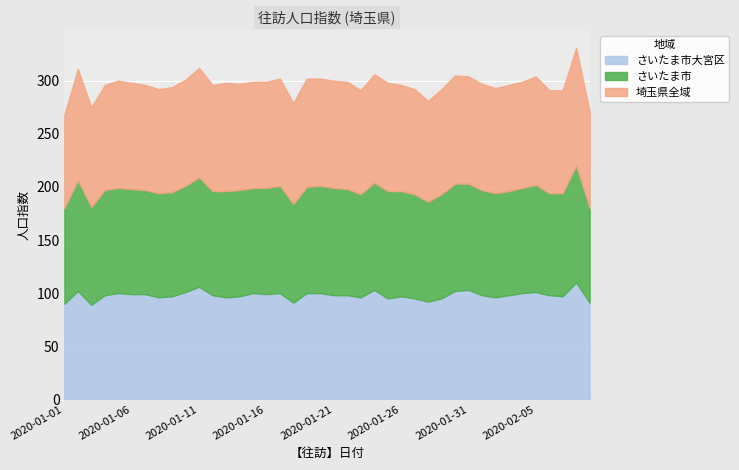

Where is the first local maximum for さいたま市?

2020-01-02